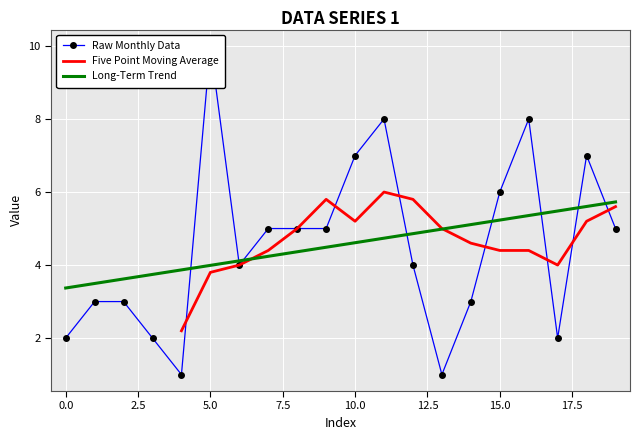

True or false: the data shows 5 at 8.

True